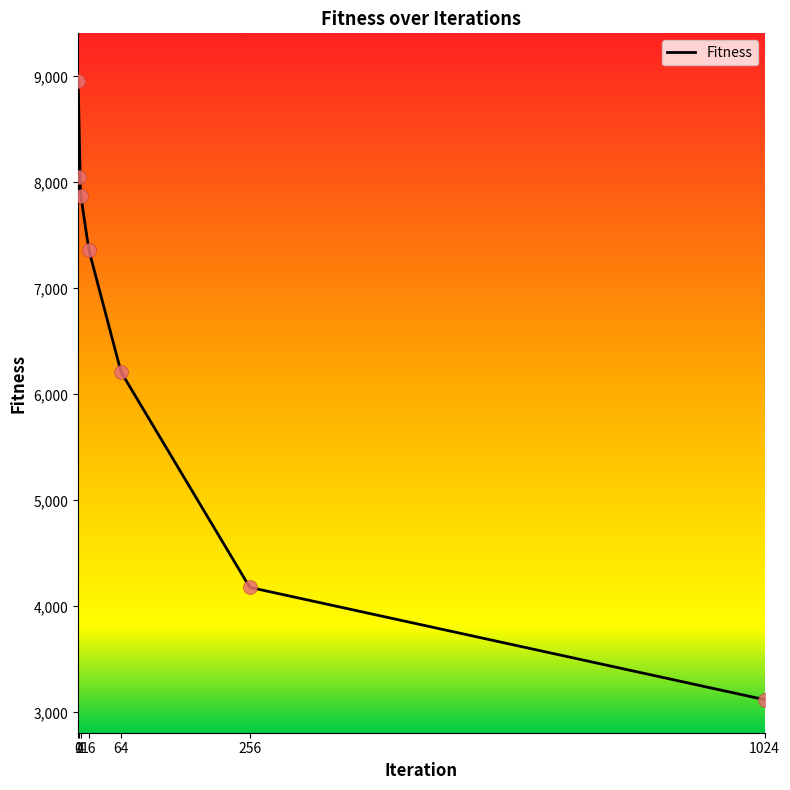

Between 64 and 16, which is larger?

16